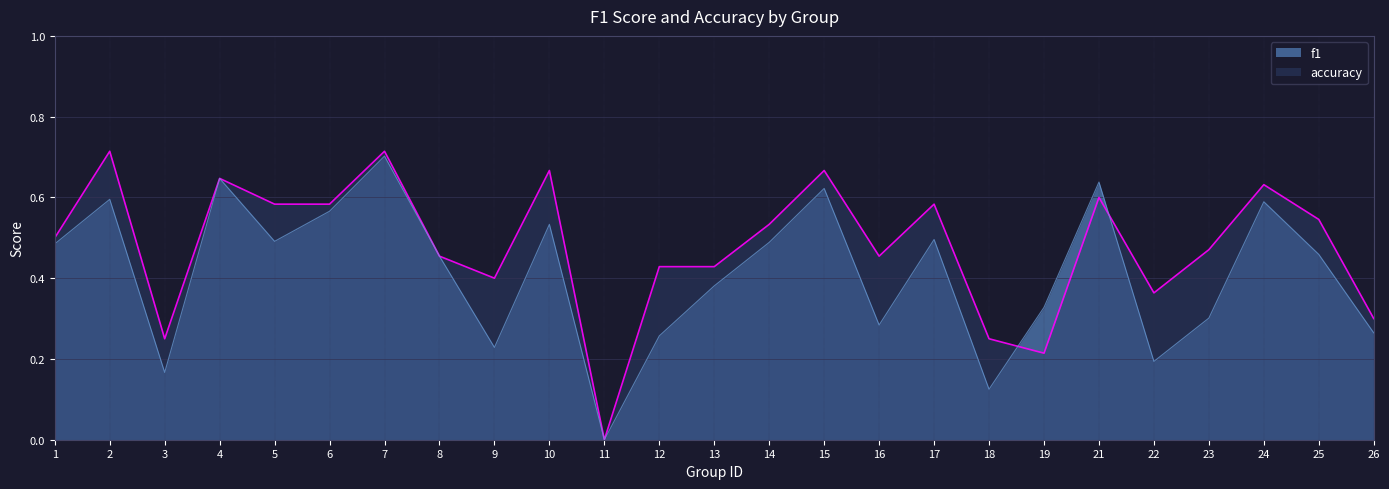

What is the difference between the accuracy values at 6 and 19?

0.4